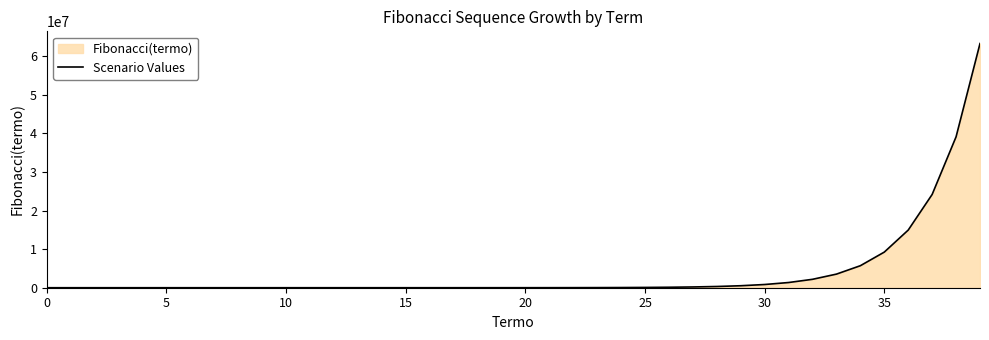

Is it true that the value at 29 is 514229?

True